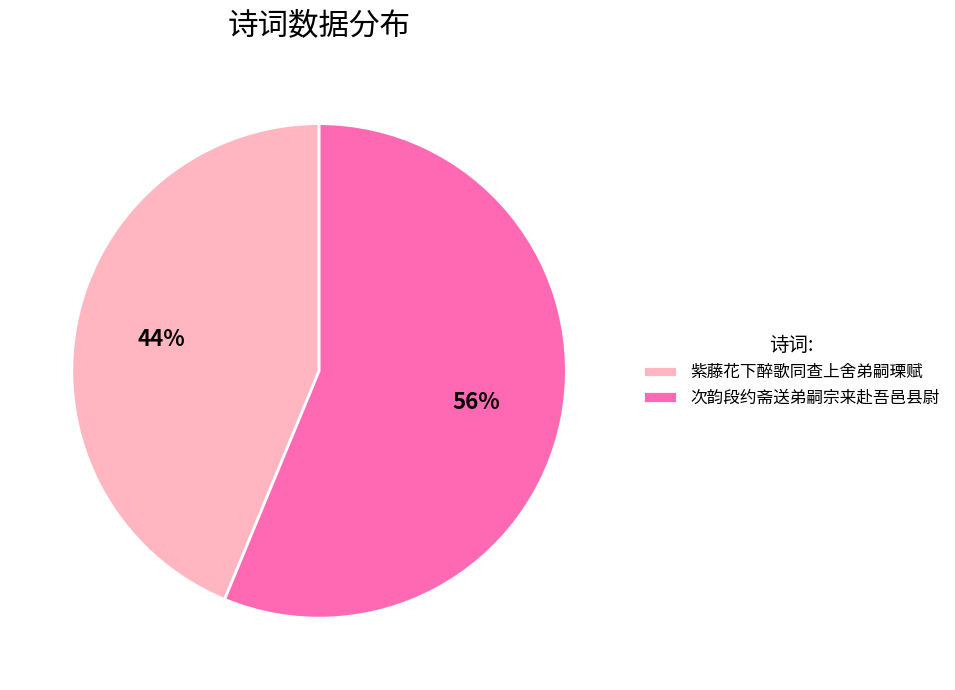

Count the number of slices in the pie.

2